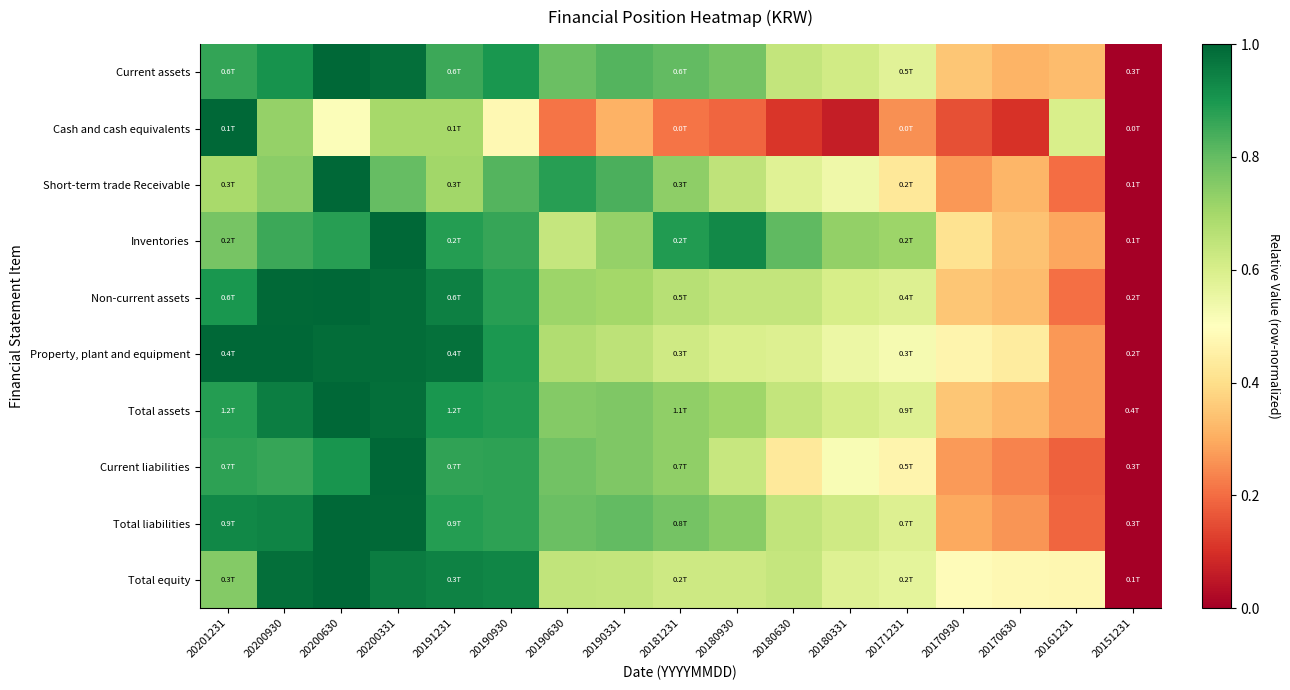

What is the total value across all series at 20161231?

3.0